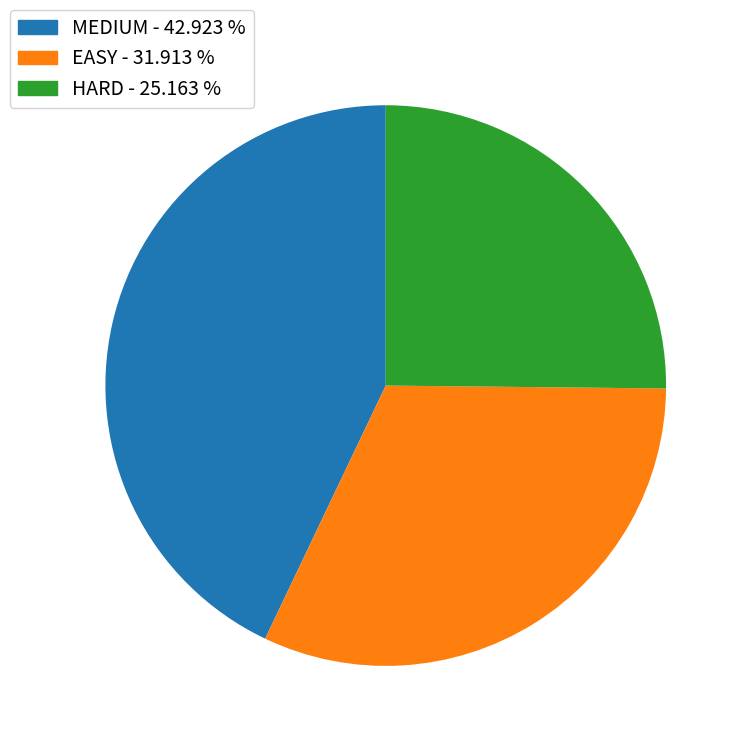

Is there any slice that represents more than half of the pie?

No